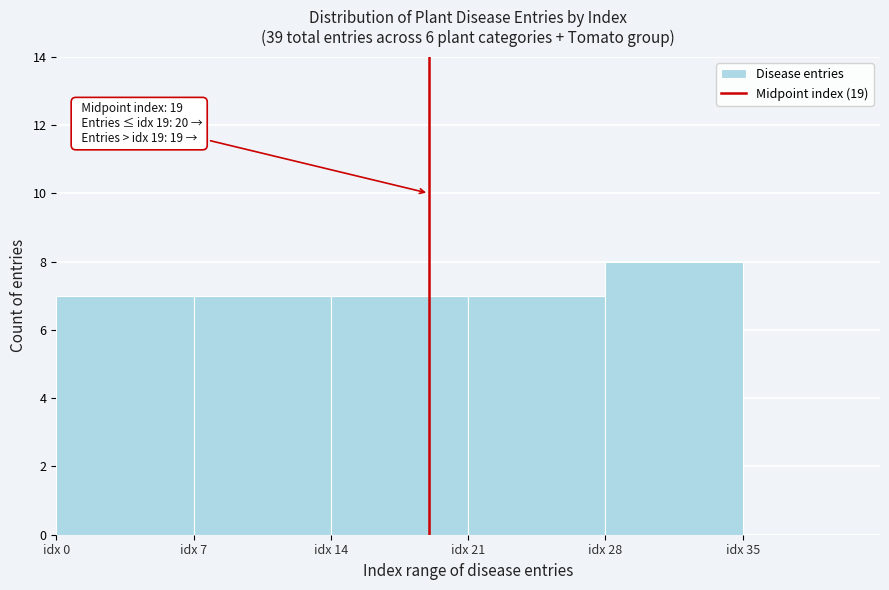

Which range on the x-axis has the tallest bar?

28 to 35